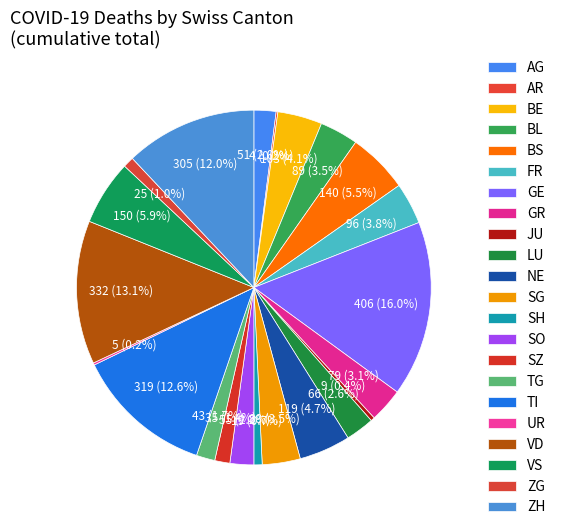

Do AG and BL together represent more than half of the pie?

No